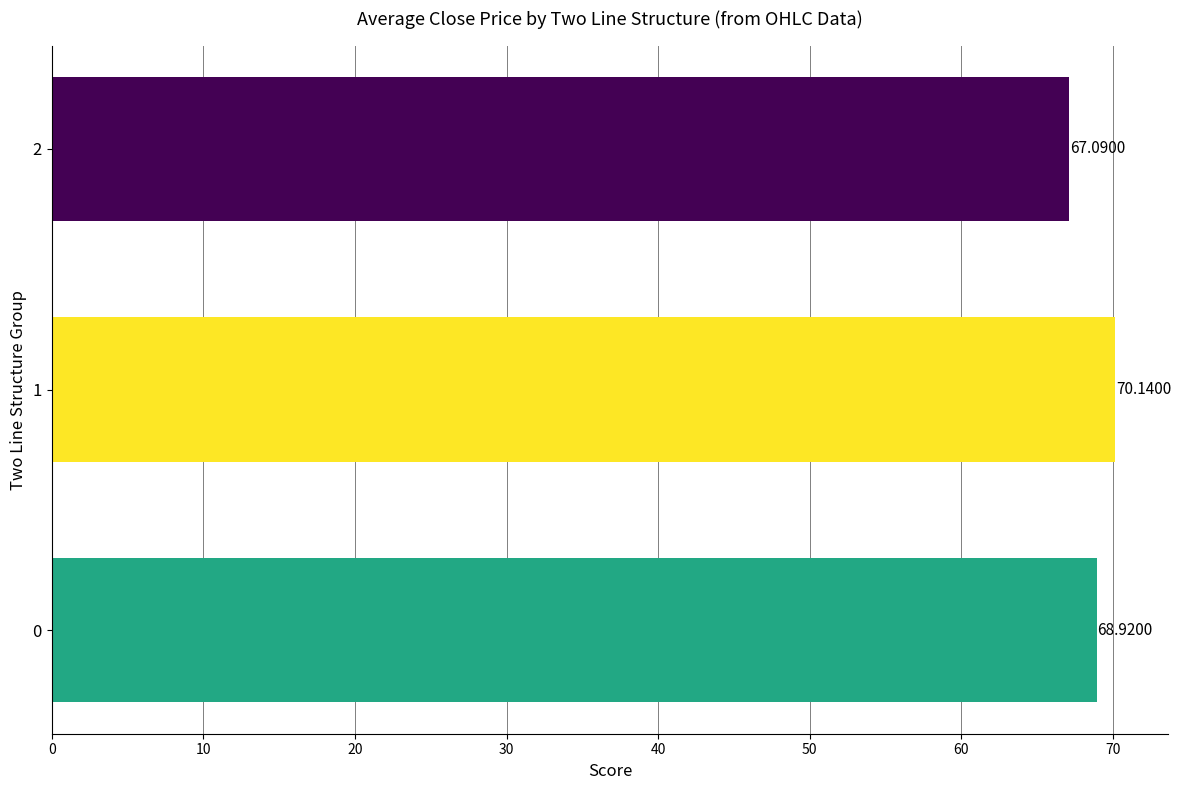

At which label is the value closest to 68?

2